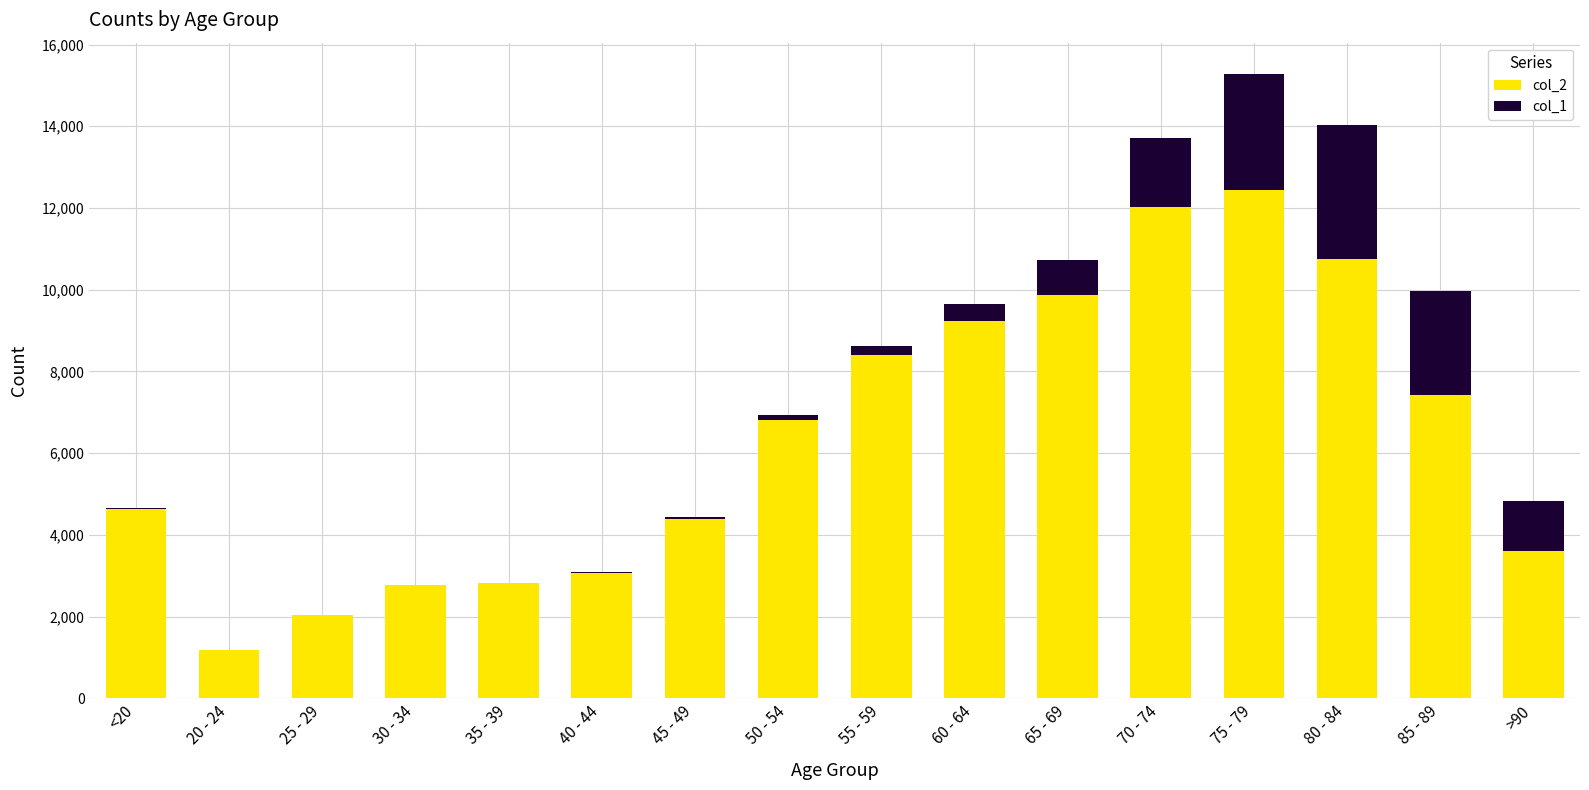

The col_2 series shows 12018 at 70 - 74. True or false?

True